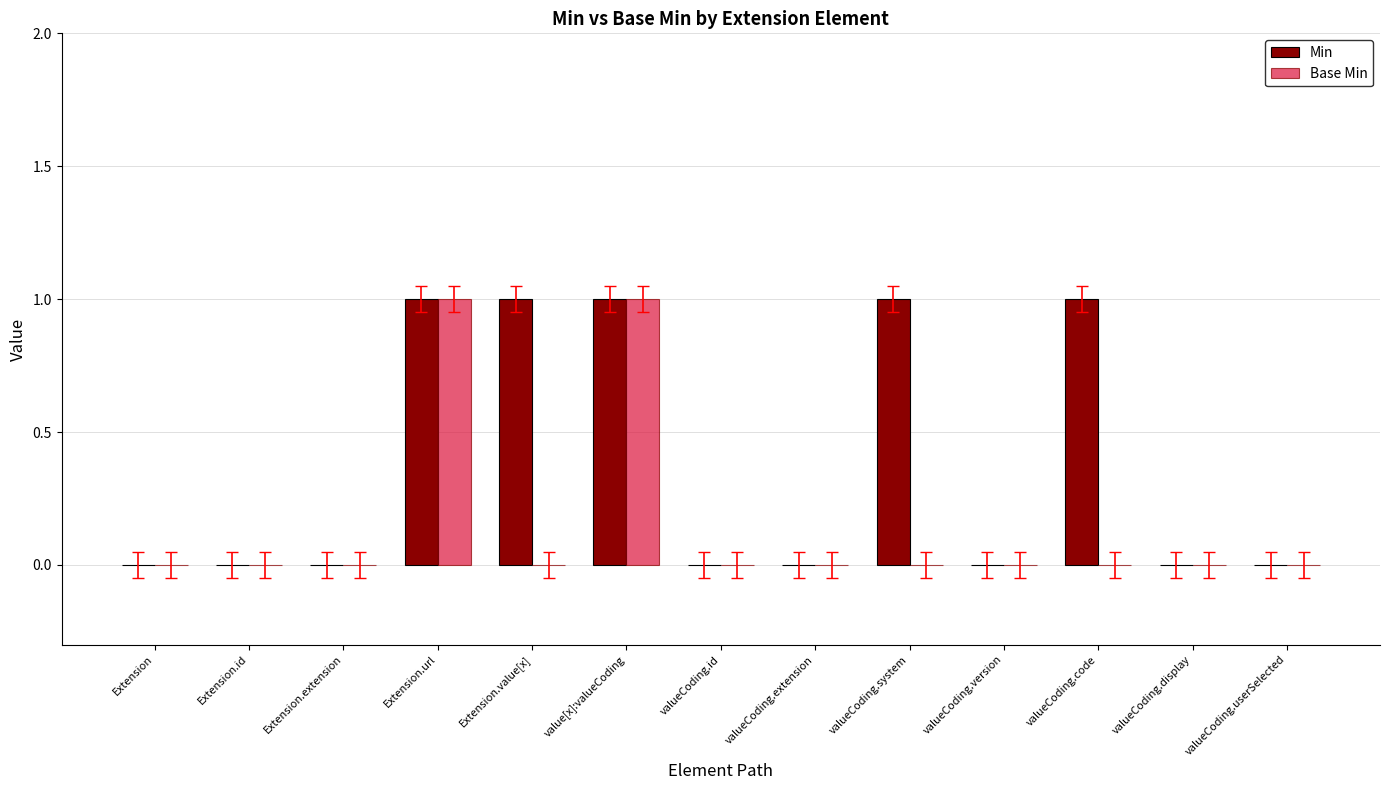

Which series has the largest total across all categories?

Min